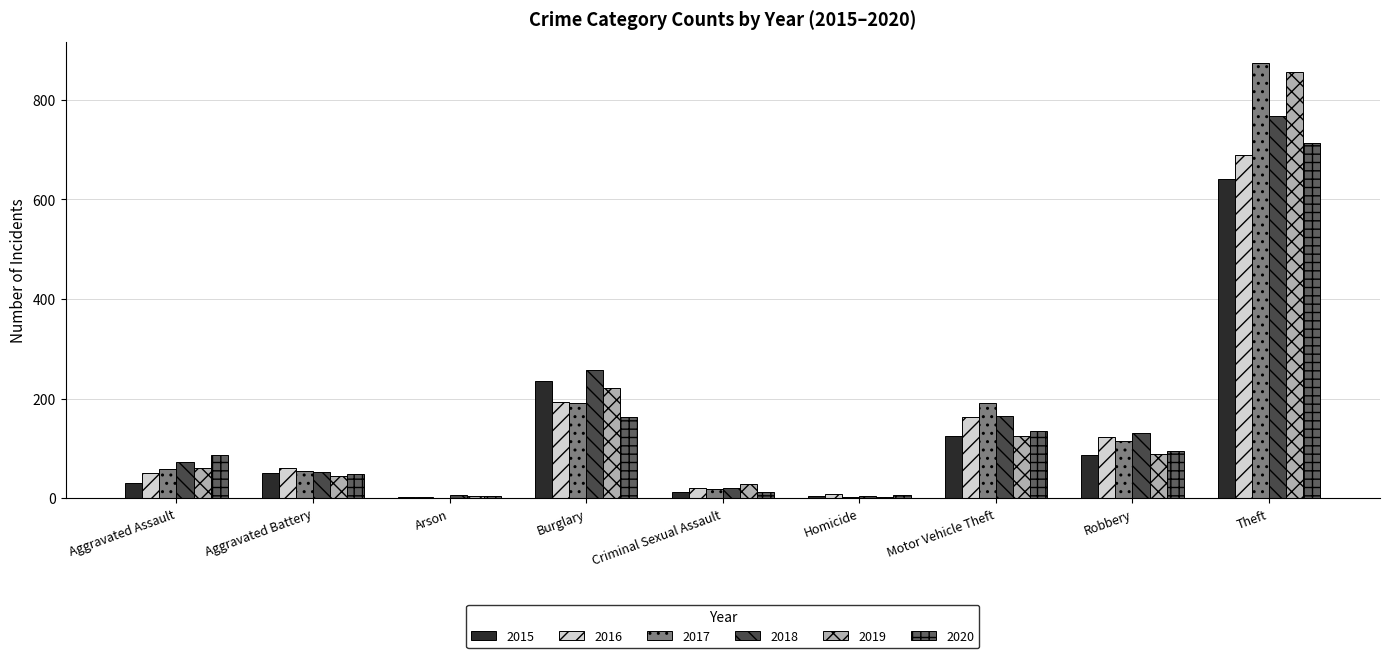

Are the bars horizontal?

No